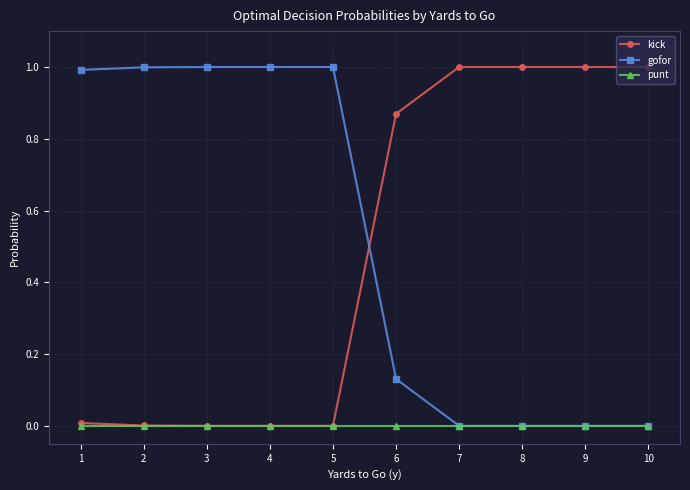

Is this an area chart (filled region under the line)?

No